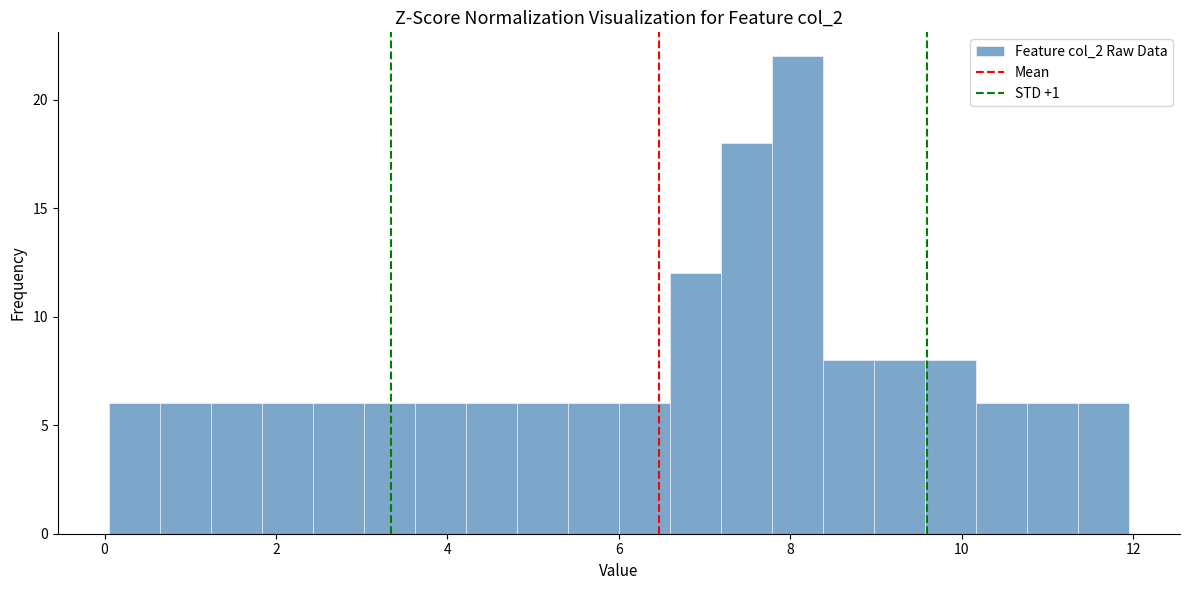

Read against the x-axis, roughly where is the centre of the tallest bar?

8.0